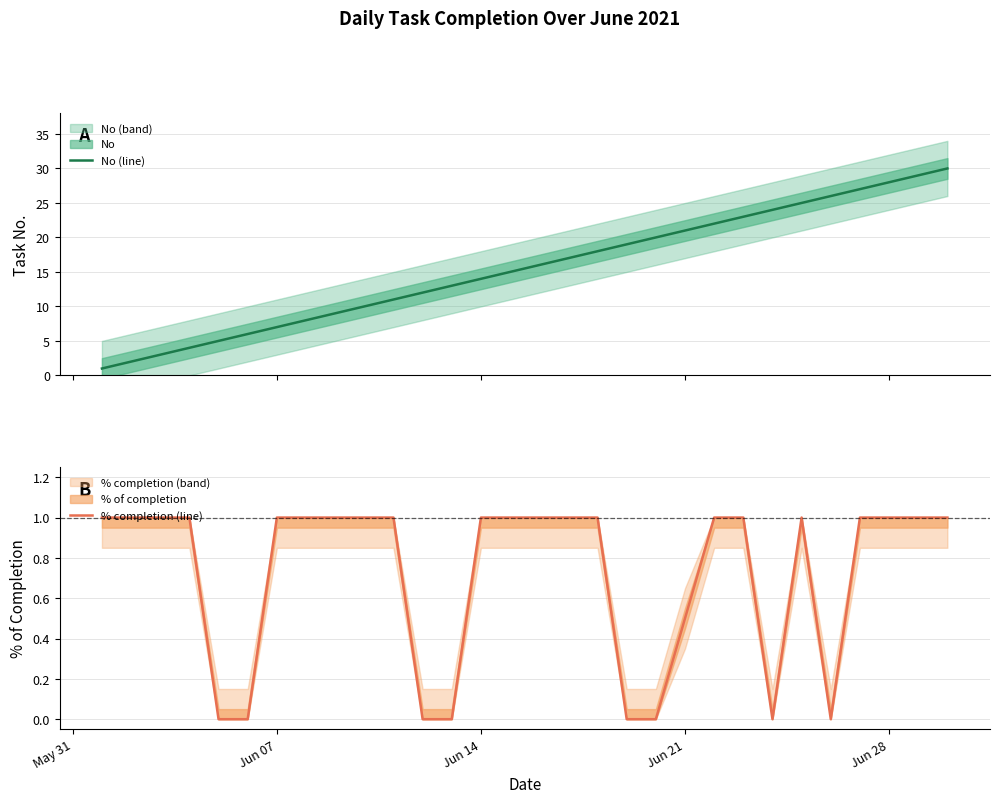

Count the % completion (line) values in the range 0 to 1.

30